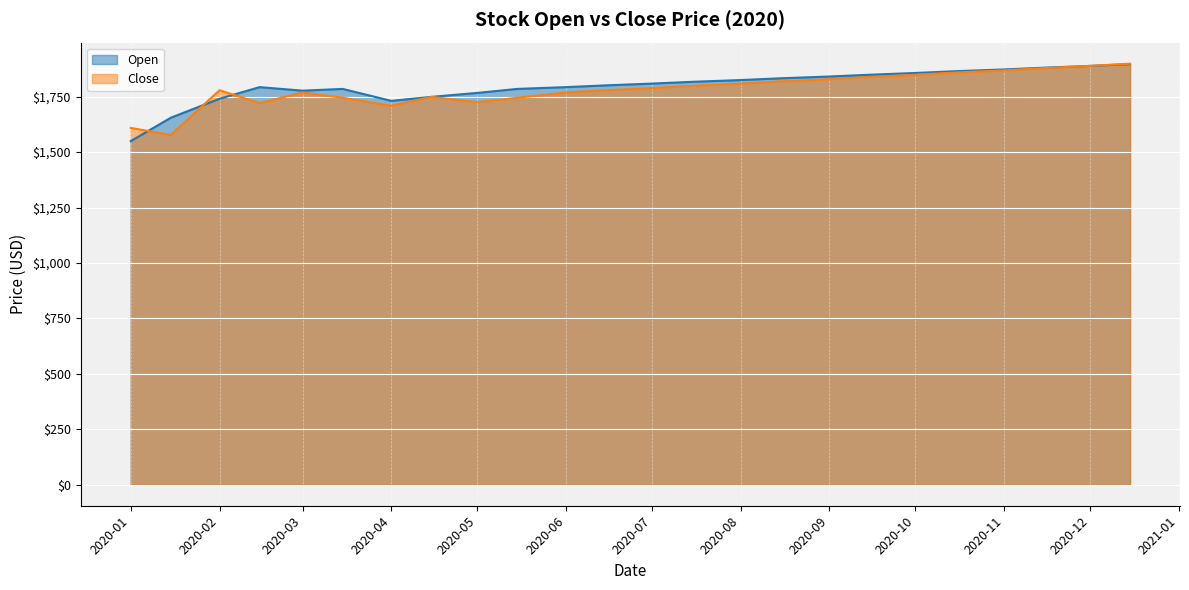

The Close series shows 892.2 at 2020-05-15. True or false?

False